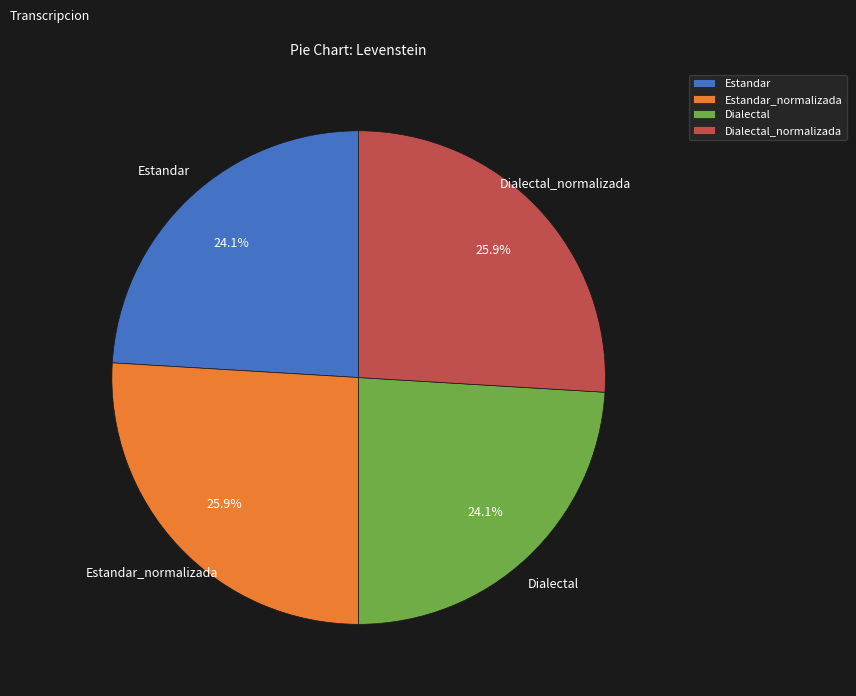

Is Dialectal the majority of the pie?

No